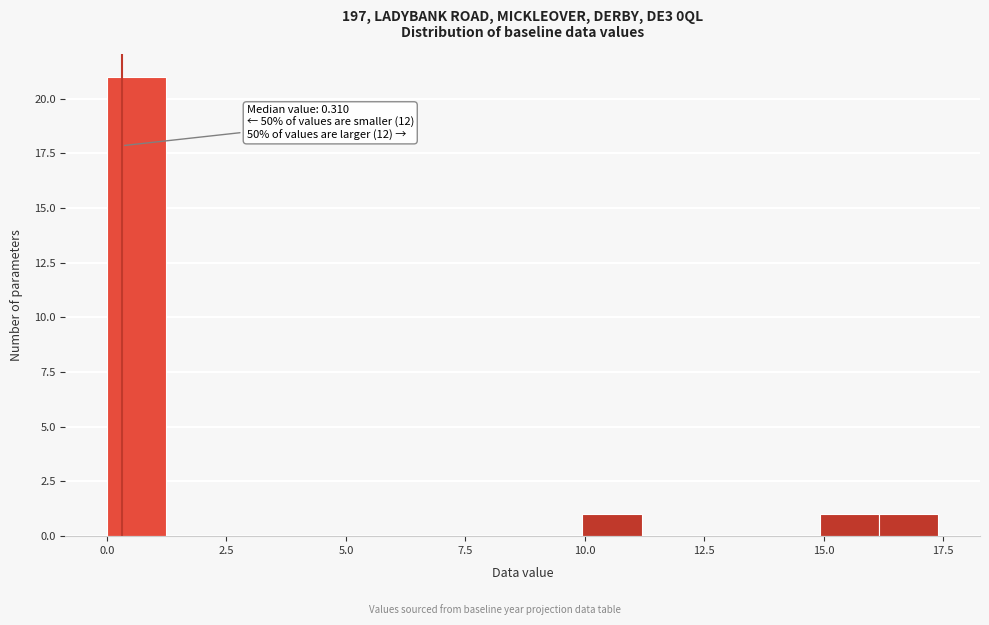

Around what value on the x-axis is the tallest bar? Give the approximate position of its centre, as read against the axis.

0.5